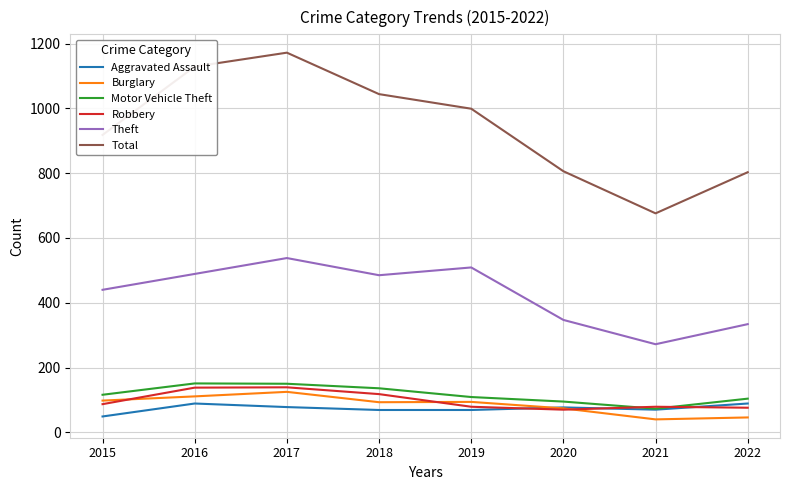

Which series has the largest range (max minus min)?

Total